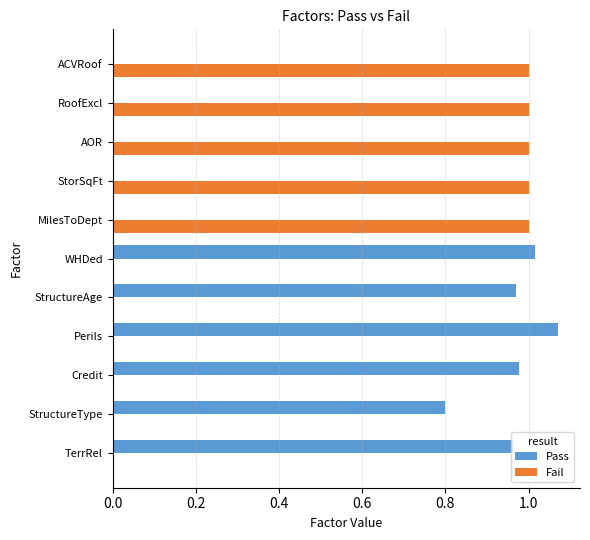

What is the sum of all Fail values?

5.0